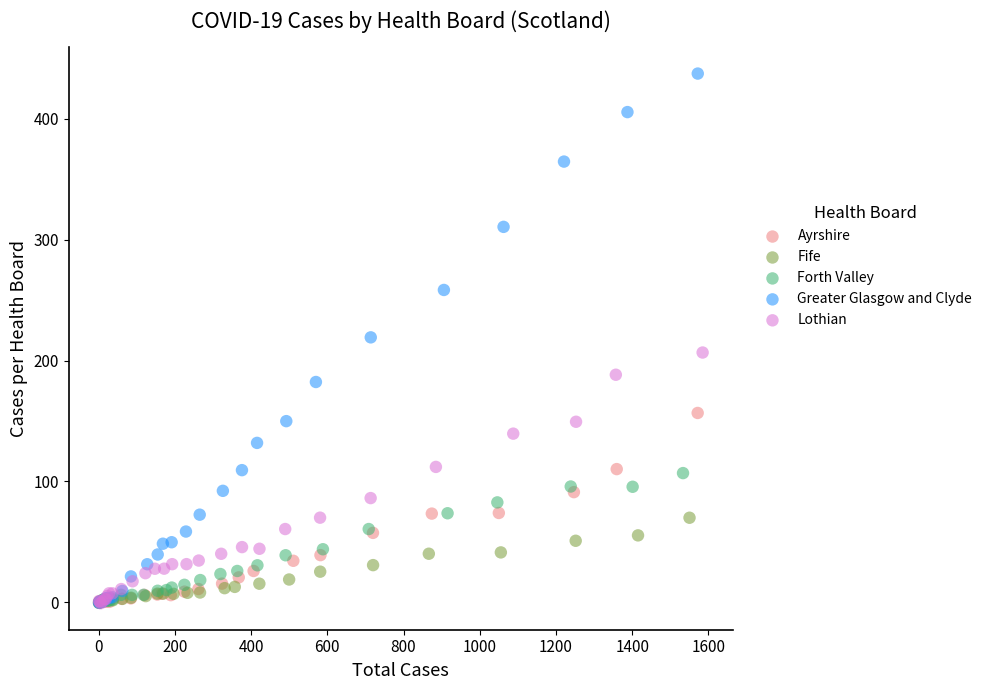

Which series has the widest spread of Y values?

Greater Glasgow and Clyde